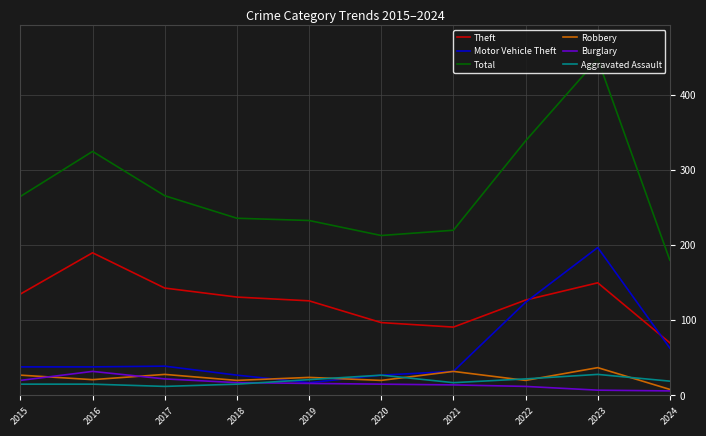

Between 2017 and 2022, which series saw the biggest shift?

Motor Vehicle Theft